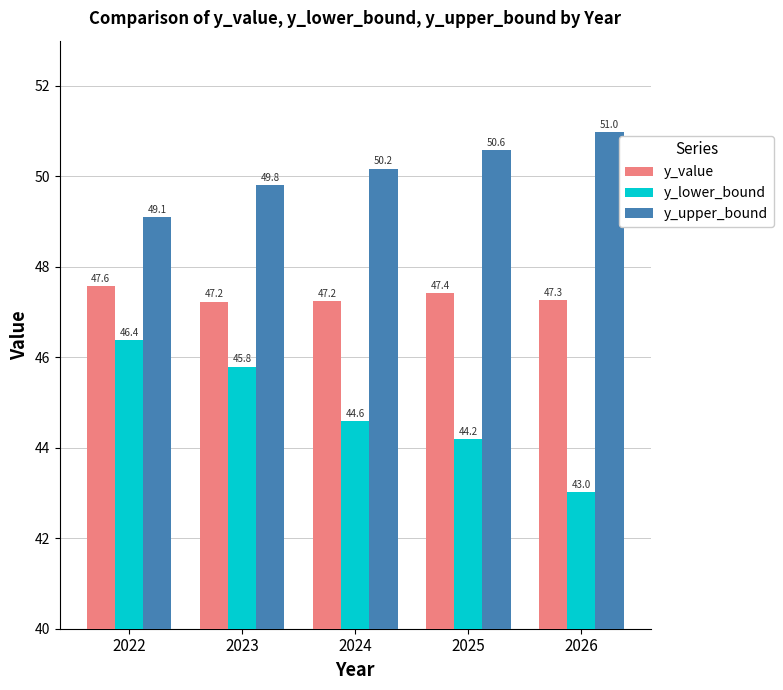

What is the smallest value displayed?

43.0